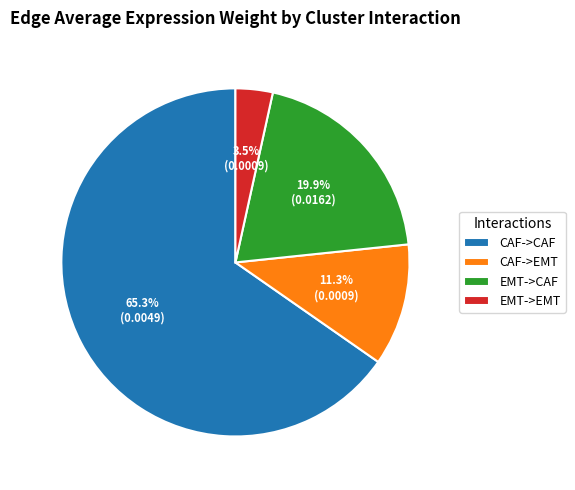

Is it true that CAF->CAF is 71% of the pie?

False